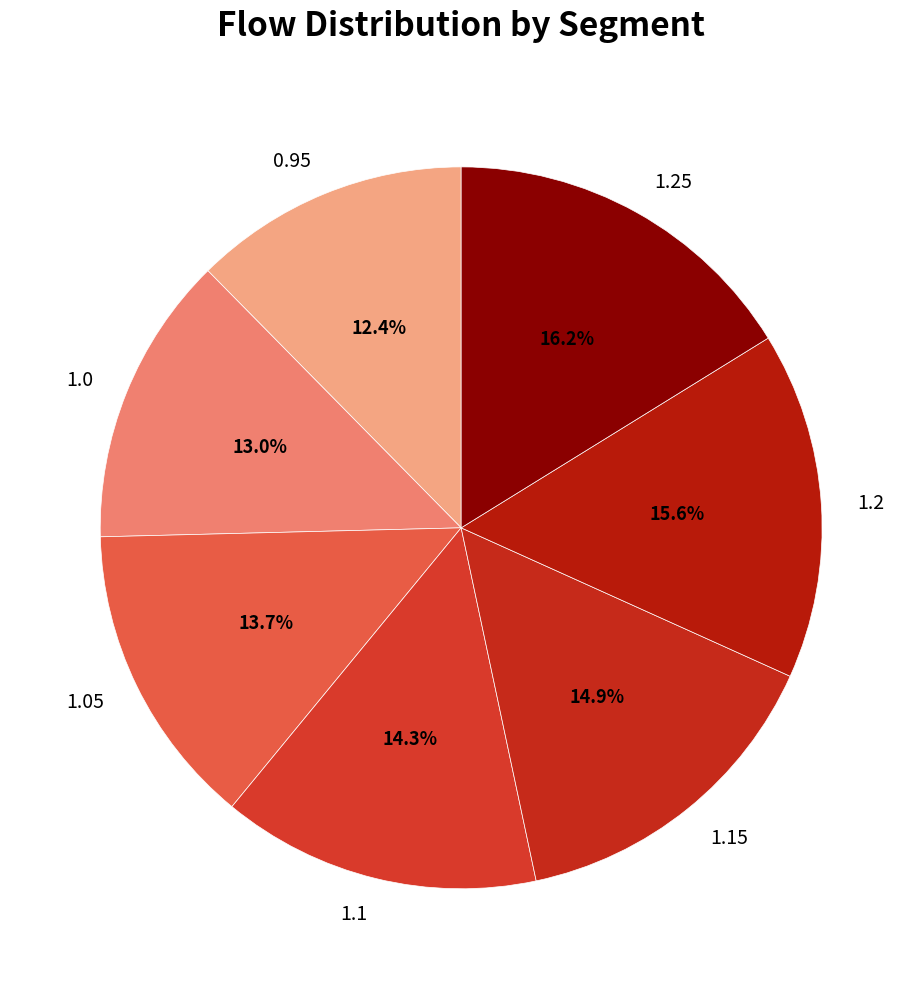

To the nearest percent, what is the difference between the 1.1 and 0.95 slice percentages?

2%